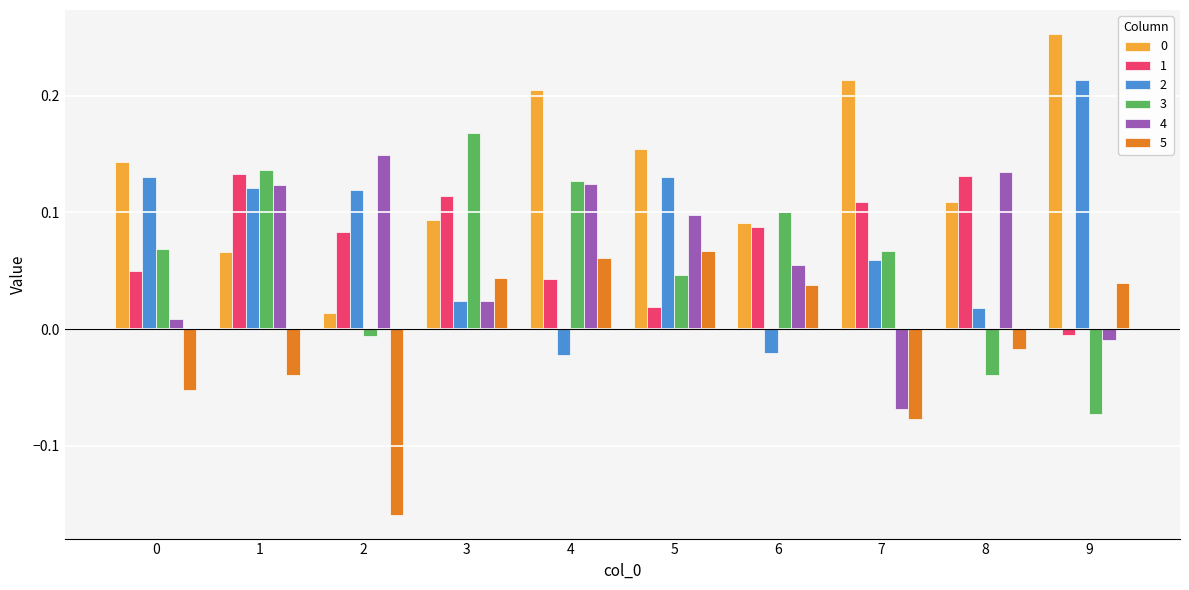

How many values in 5 are above zero?

5